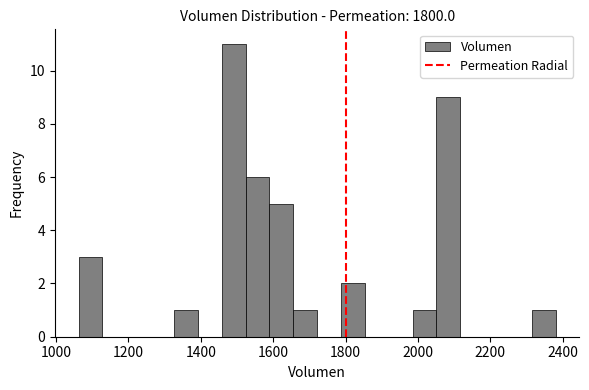

Around what value on the x-axis is the tallest bar? Give the approximate position of its centre, as read against the axis.

1500